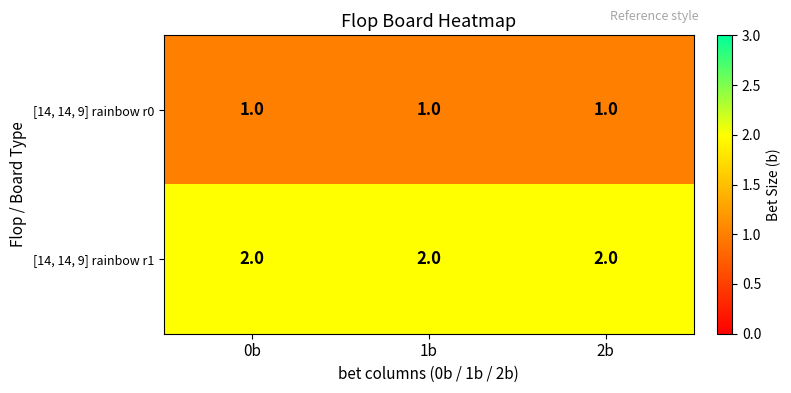

What is the total value across all series at 0b?

3